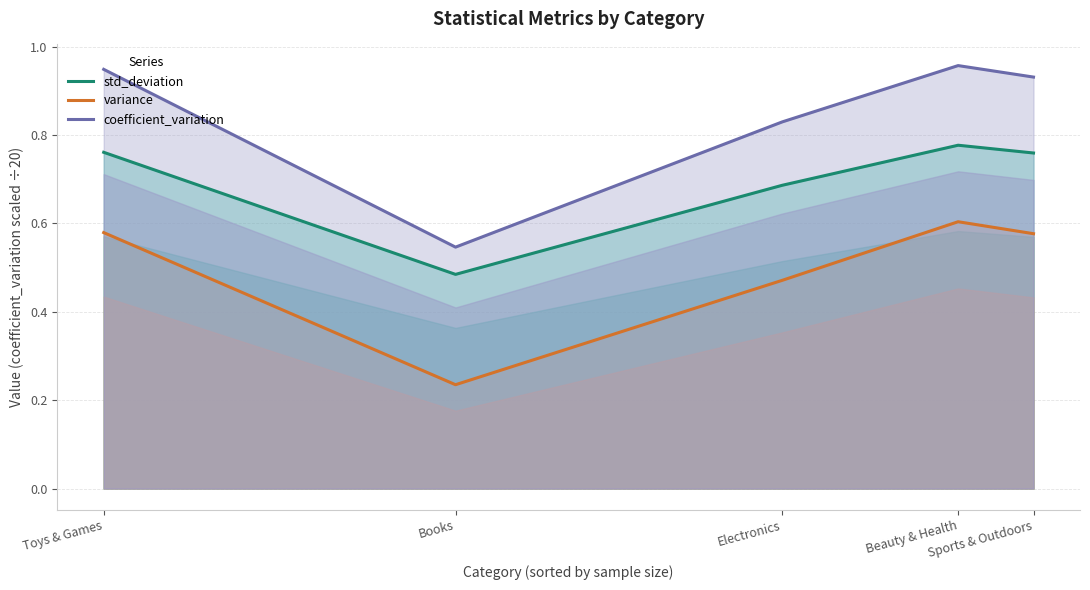

What is the total value across all series at Toys & Games?

2.3